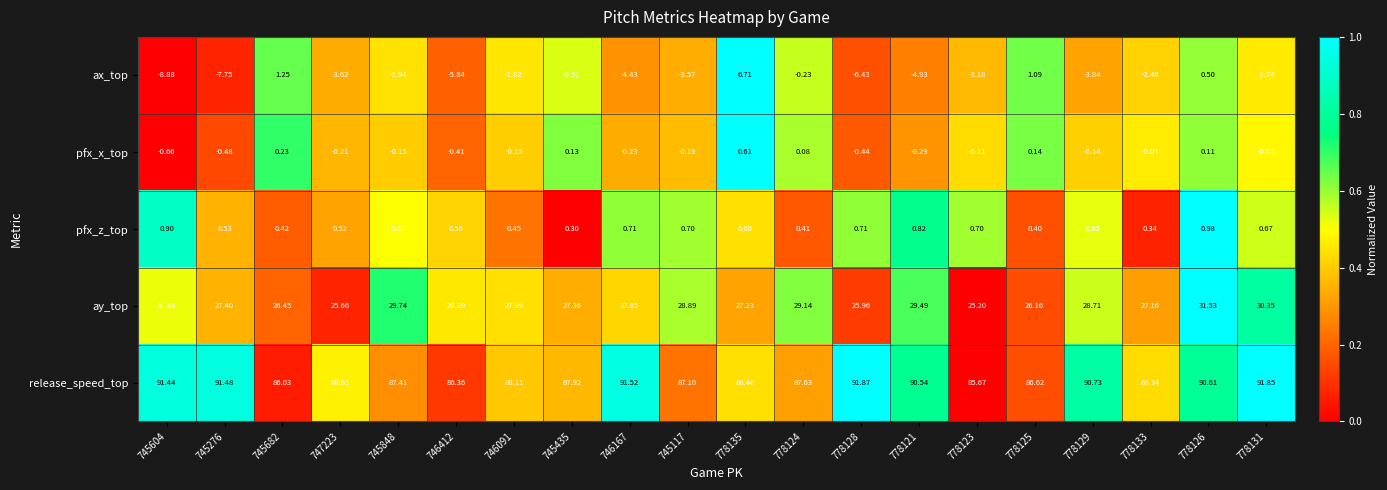

At which category is the sum across all series the highest?

778126